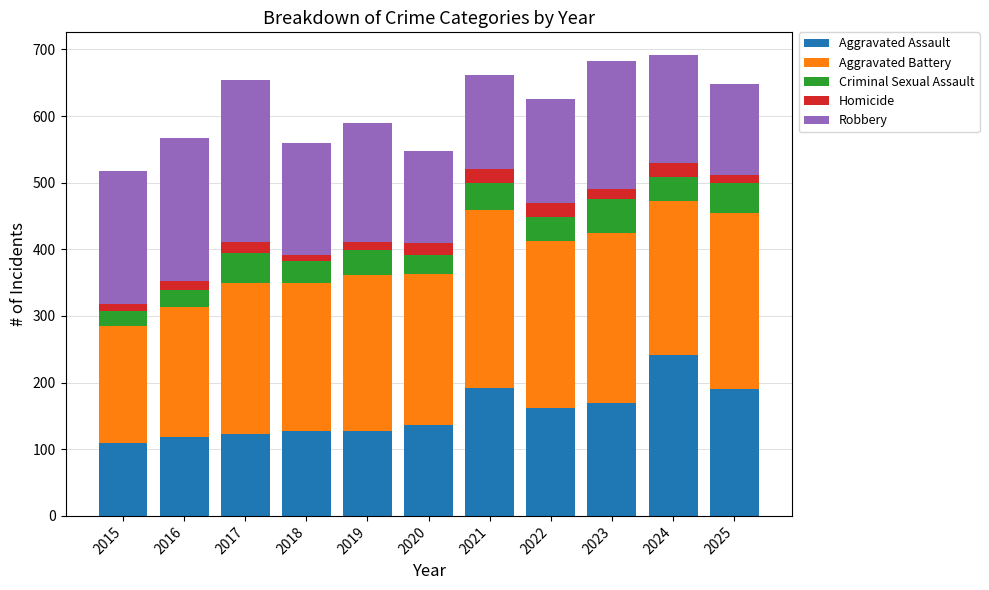

What is the total value across all series at 2022?

625